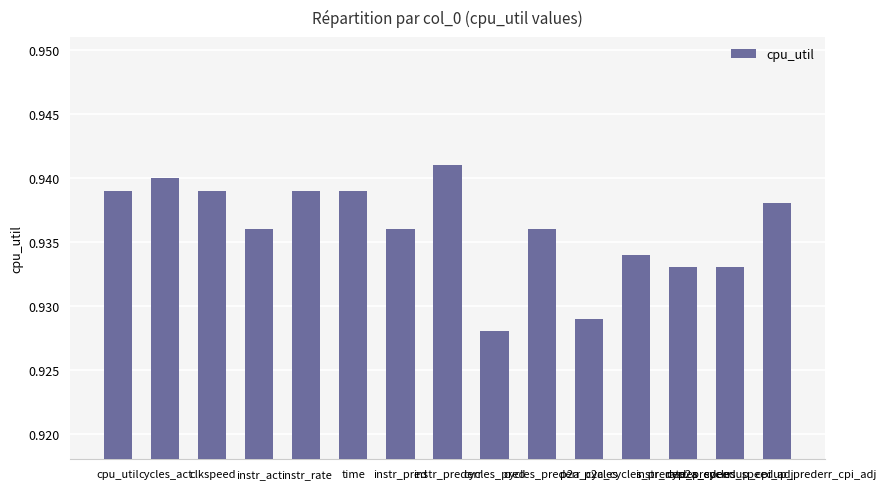

Count the values in the range 0 to 1.

15